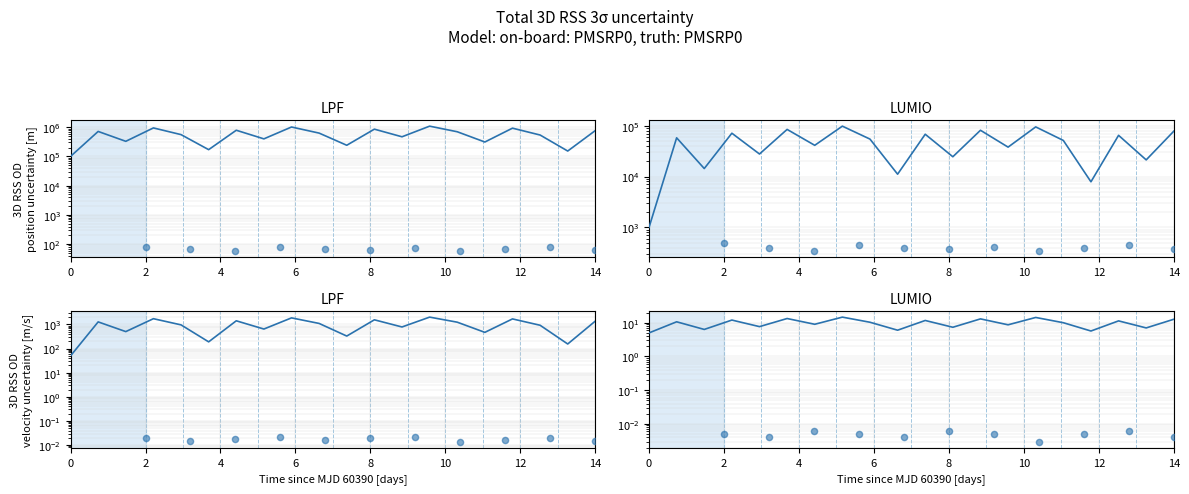

At which category is the sum across all series the highest?

13